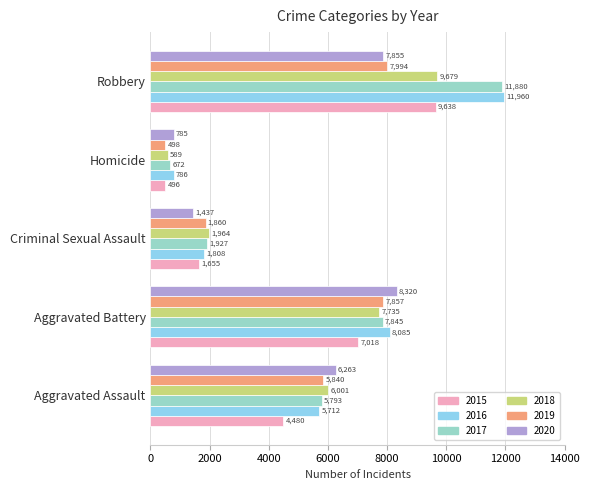

At which category is the sum across all series the highest?

Robbery